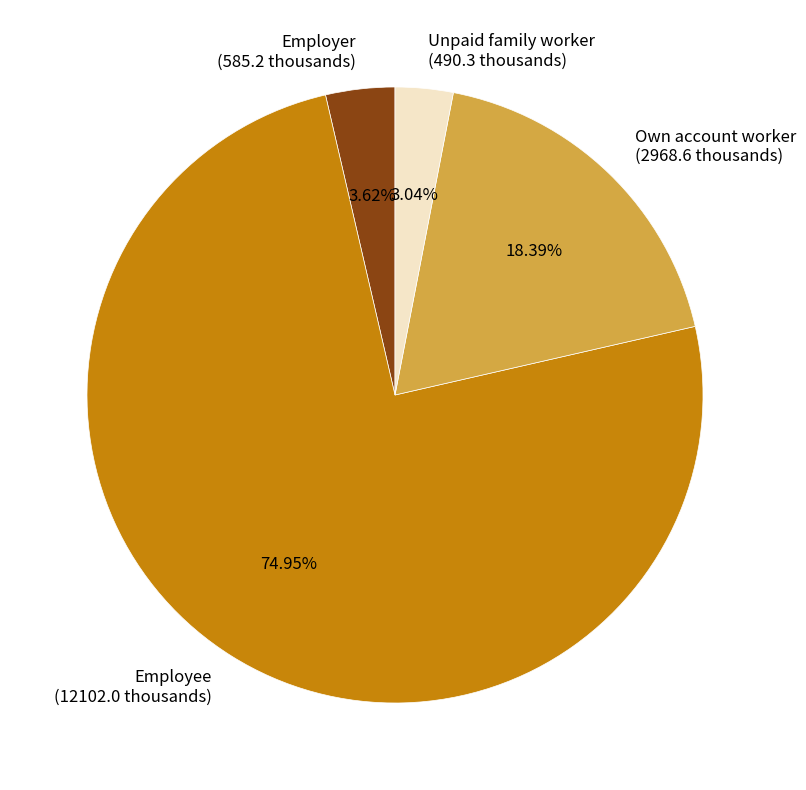

True or false: Own account worker accounts for 18% of the total.

True